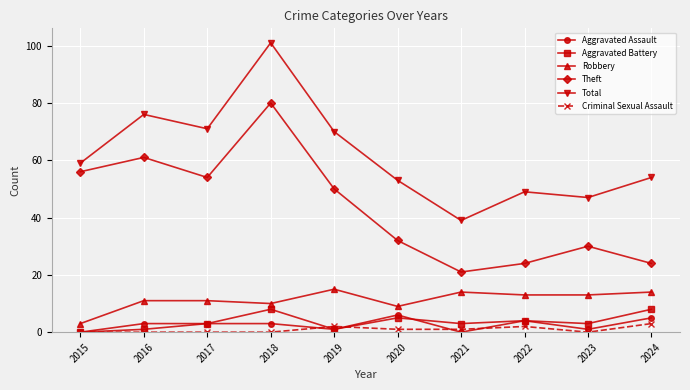

How many distinct data groups are displayed?

6